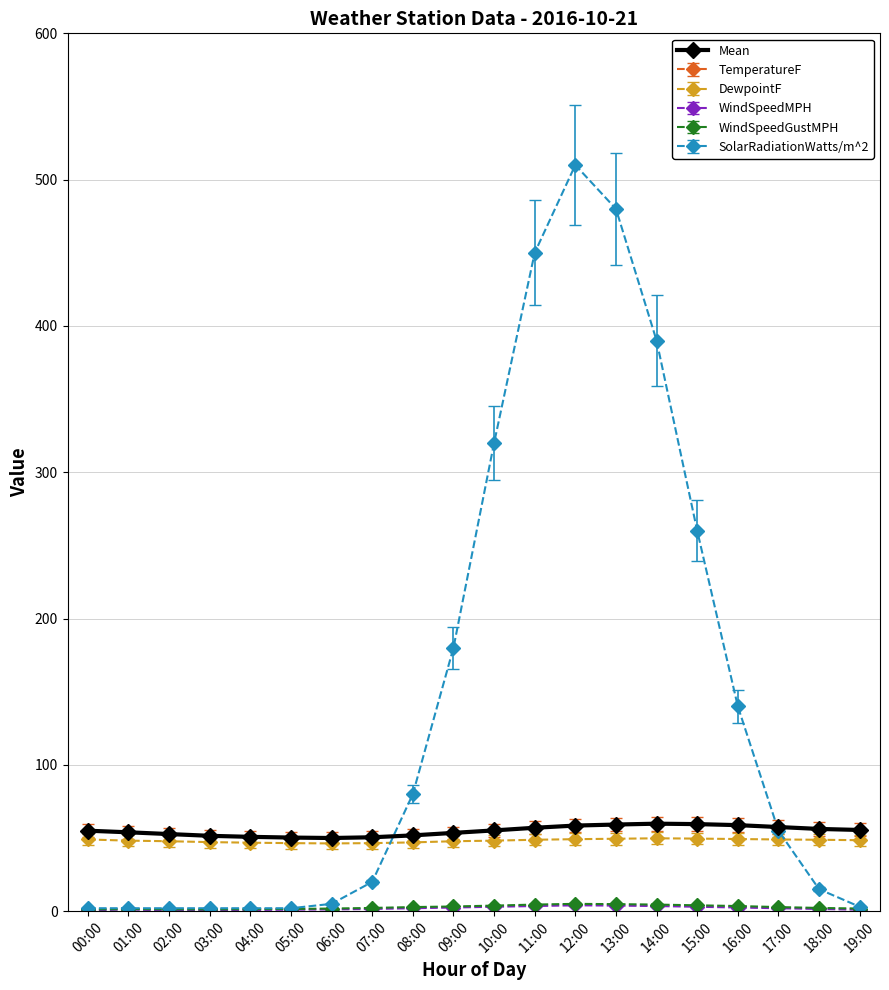

Is this an area chart (filled region under the line)?

No